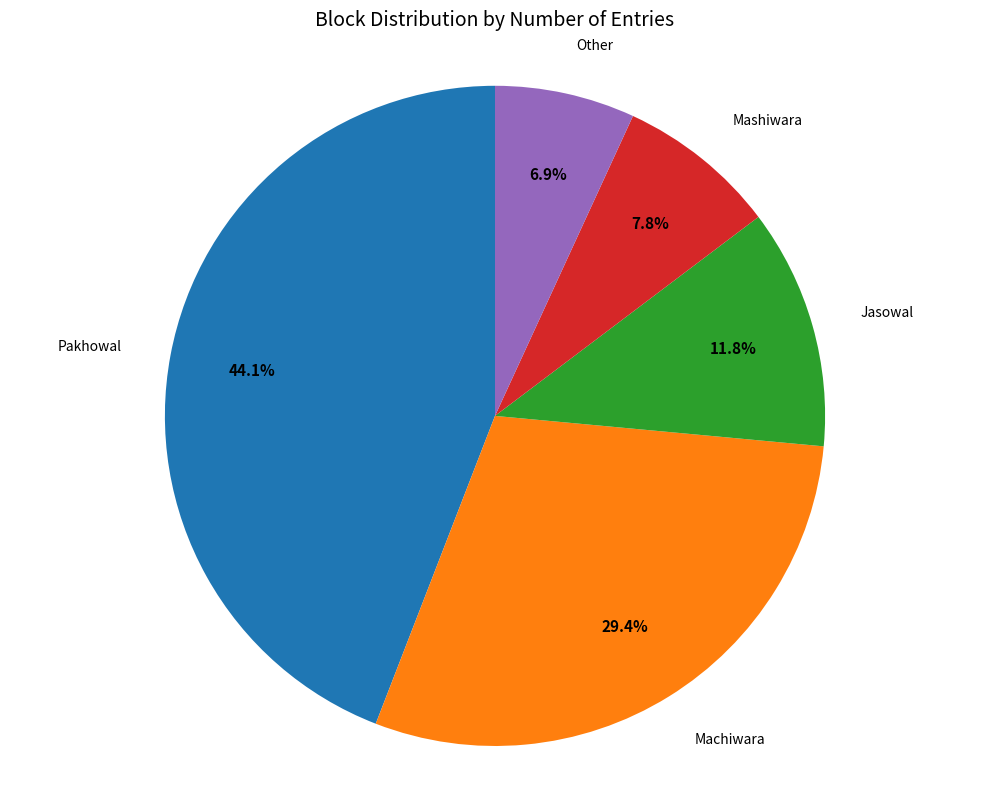

Is there any slice that represents more than half of the pie?

No